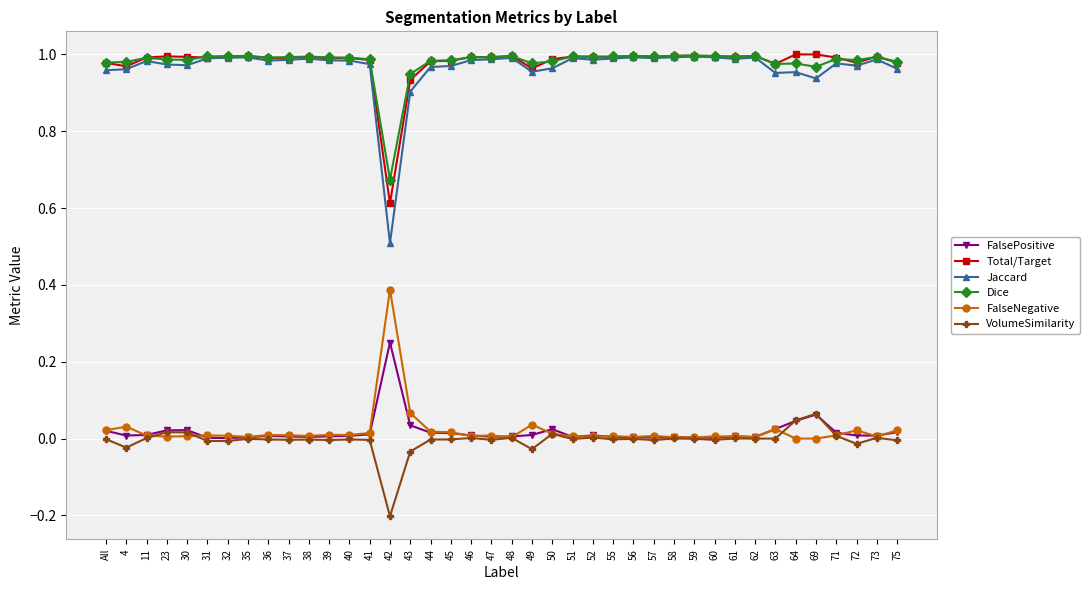

What is the sum of the Total/Target values at 49 and 38?

2.0